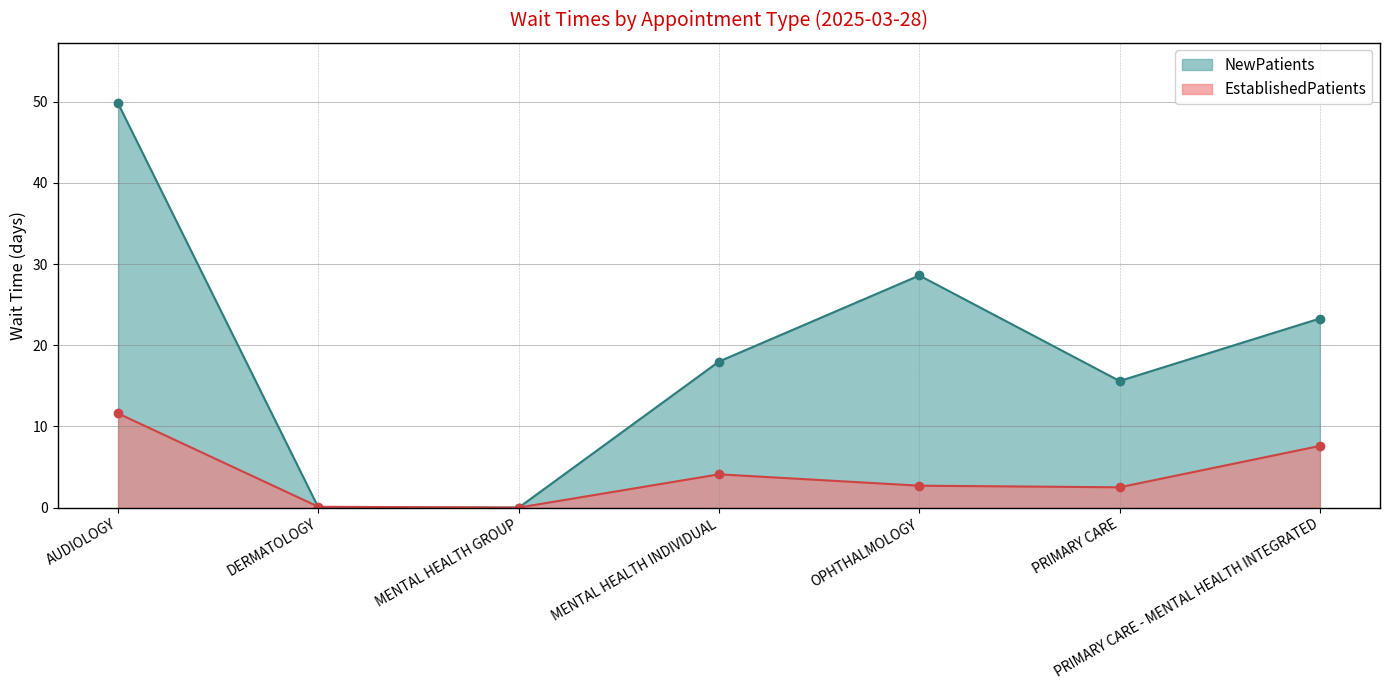

What is the spread (max minus min) of values at MENTAL HEALTH INDIVIDUAL?

13.9